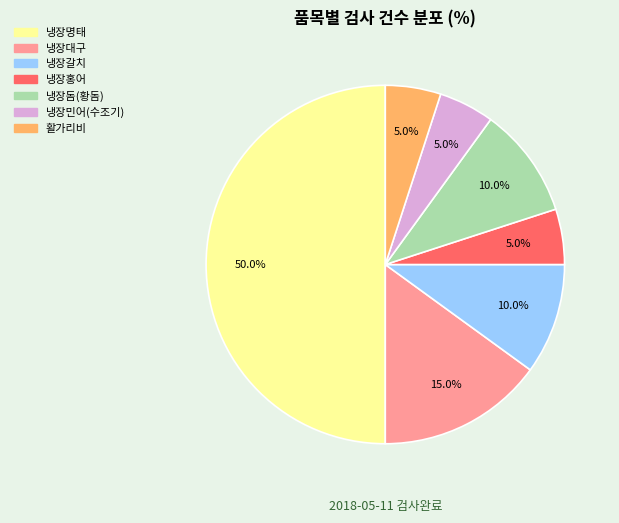

What percentage do 냉장대구 and 냉장갈치 together represent?

25.0%